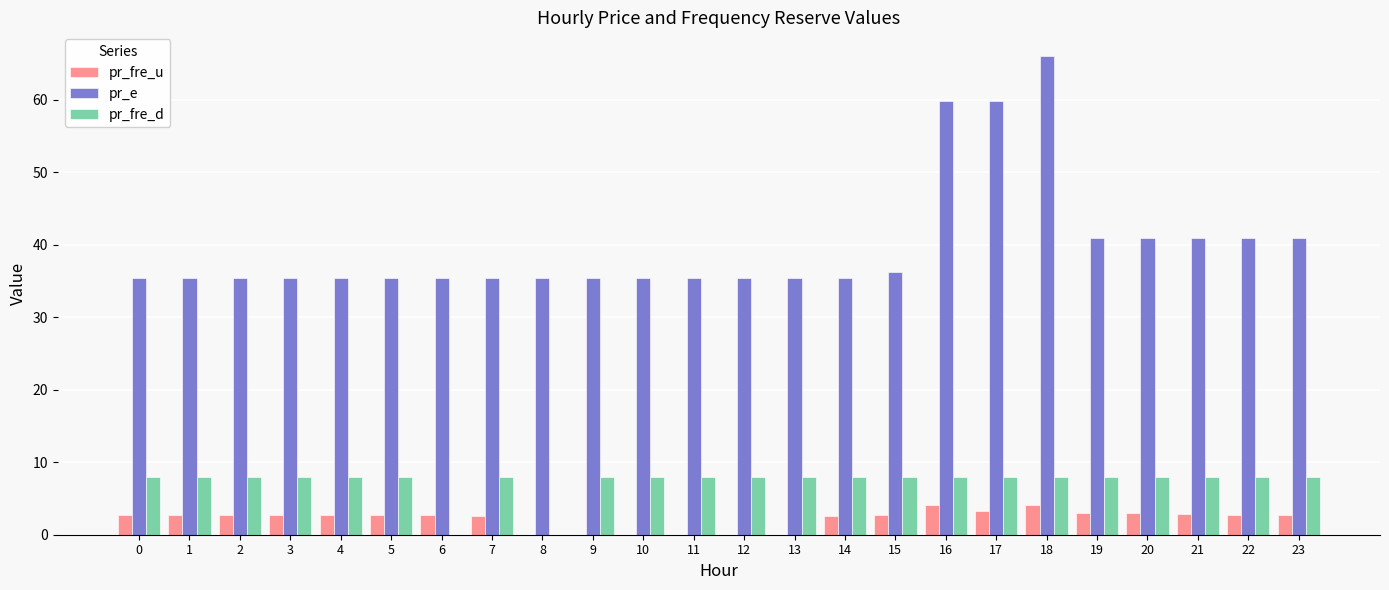

The value of pr_fre_u at 13 is 0.0. True or false?

True